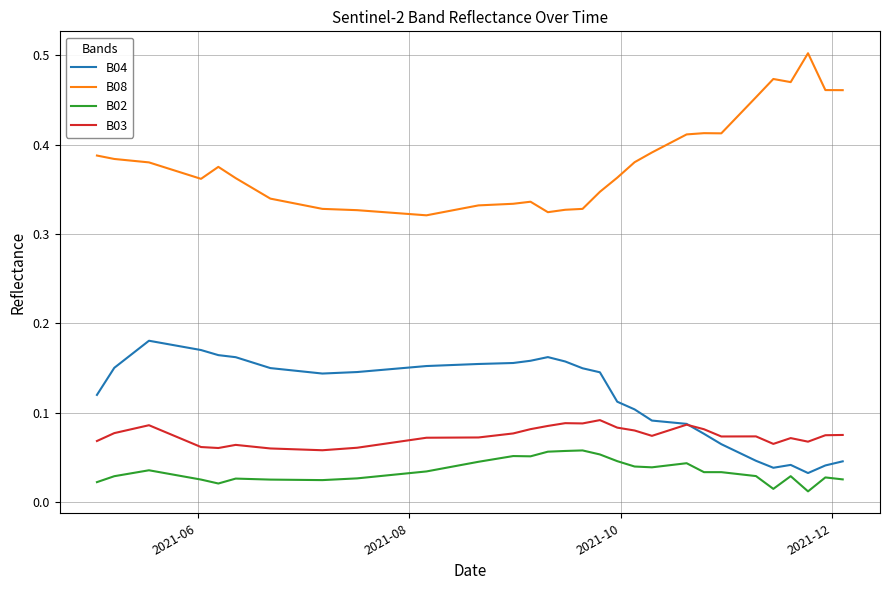

Which series has the widest spread of values?

B08